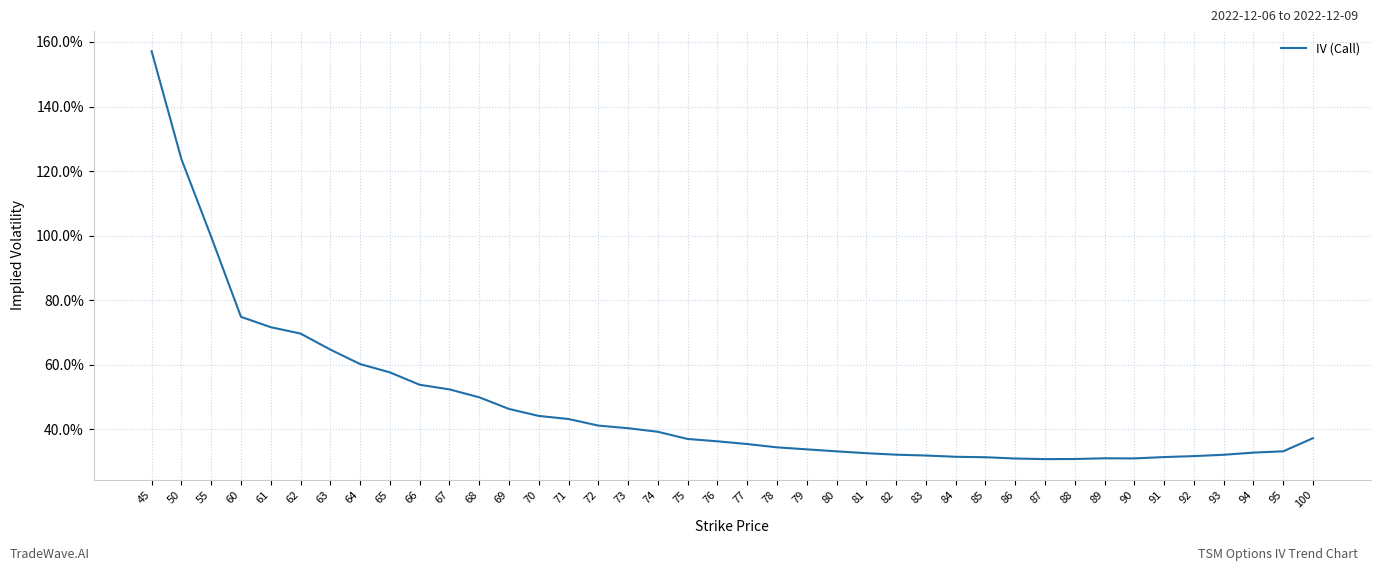

What is the greatest value displayed?

1.6